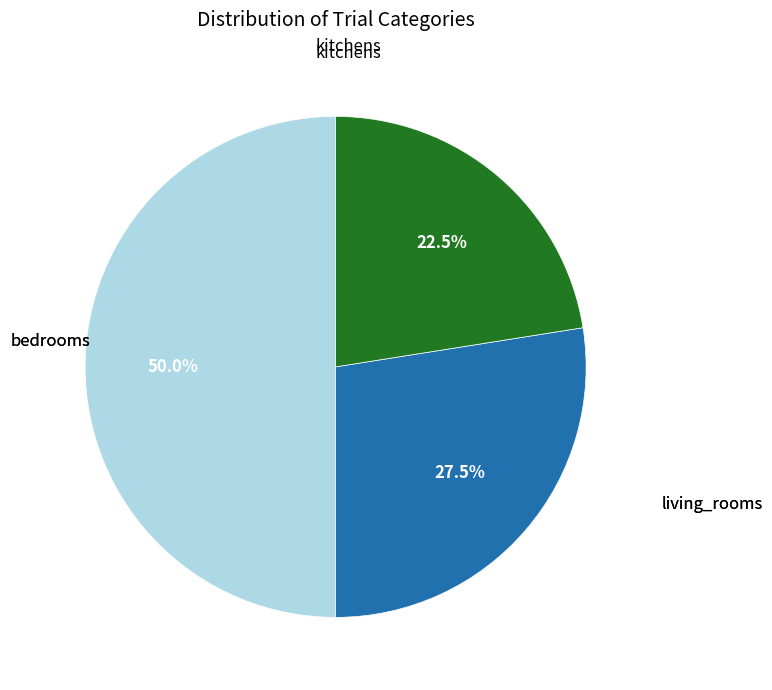

Rank the categories by value from highest to lowest.

bedrooms, living_rooms, kitchens